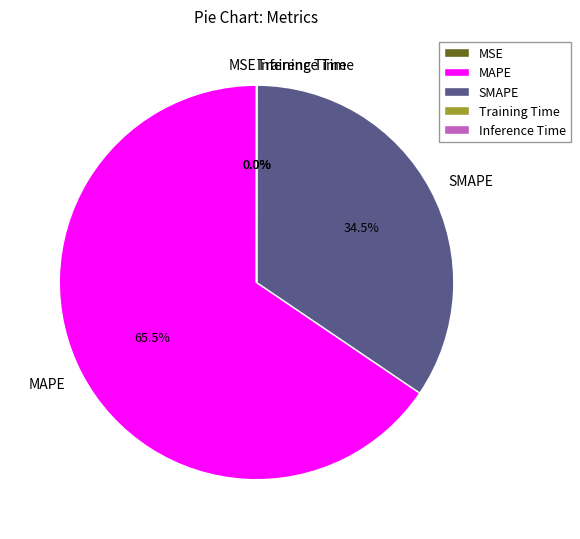

What is the ratio of the value at MAPE to the value at SMAPE?

1.9